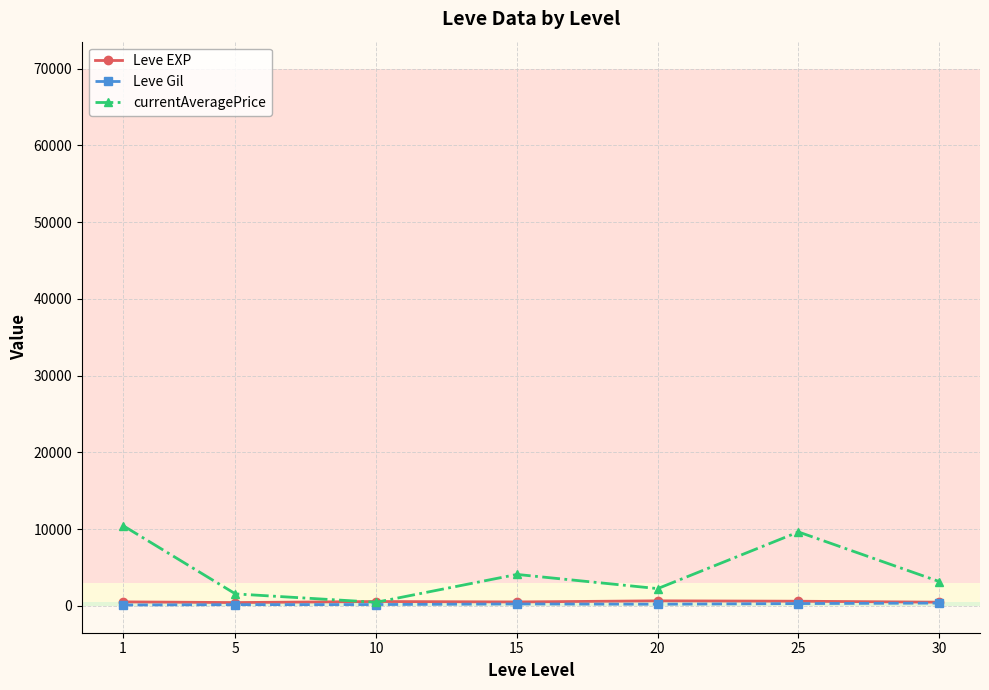

How many times do Leve EXP and currentAveragePrice cross each other?

2